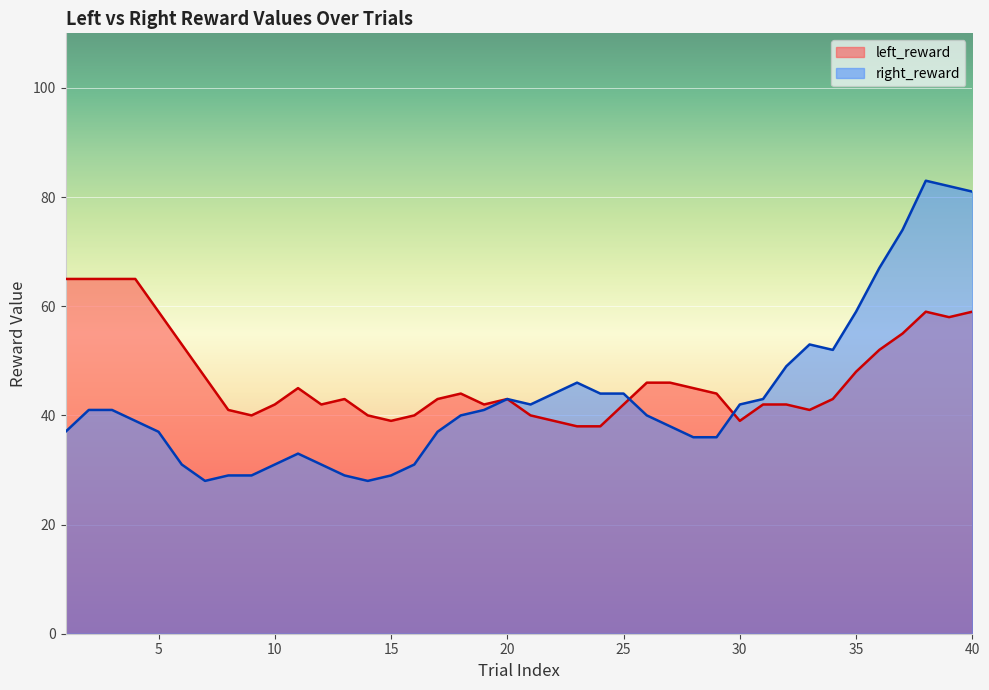

The value of left_reward at 35 is 29. True or false?

False